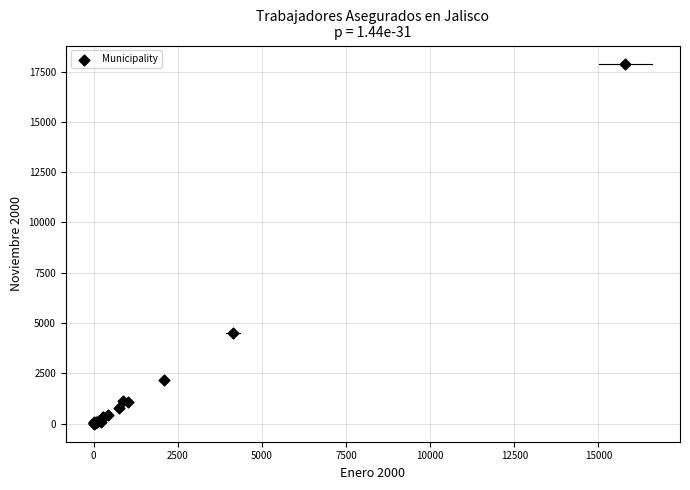

What Y value in the scatter plot is closest to 8949?

4487